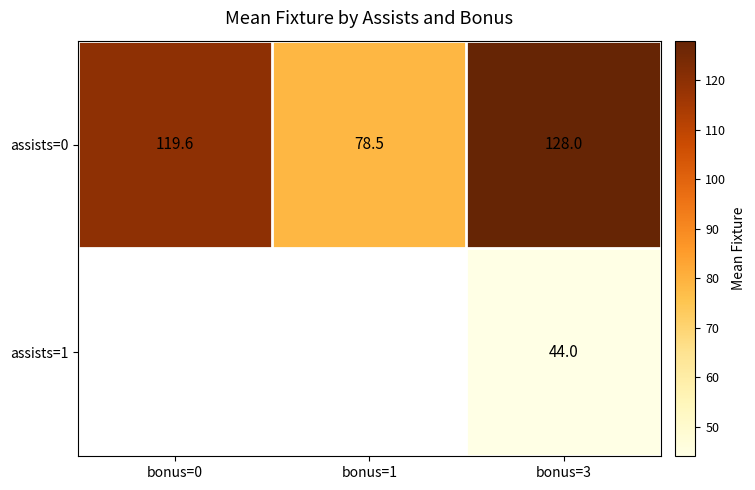

Rank the series by their maximum value, from highest to lowest.

assists=0, assists=1